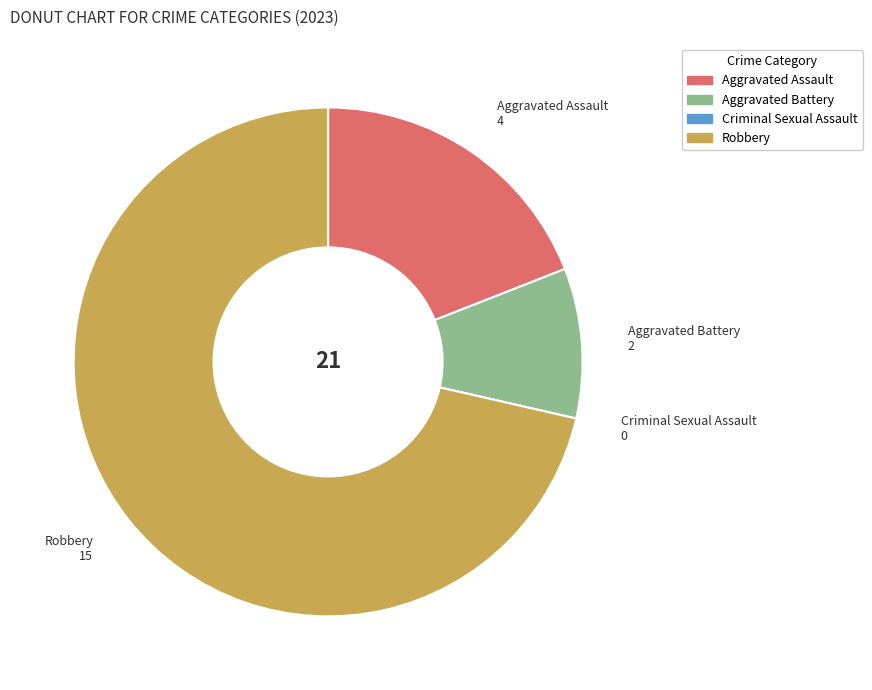

Which category has the biggest portion of the pie?

Robbery